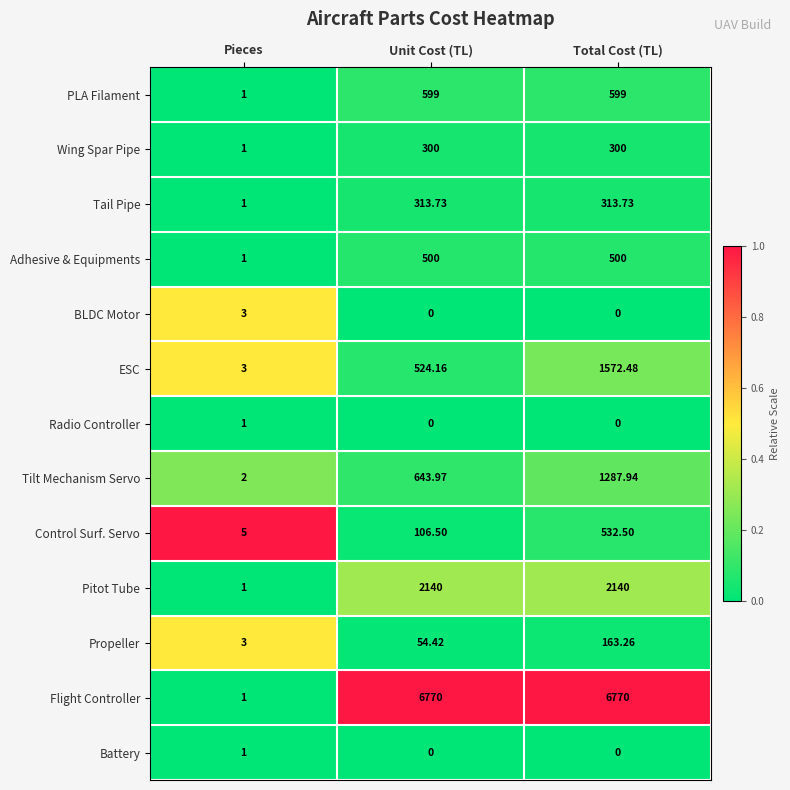

What is the spread (max minus min) of values at Pieces?

4.0